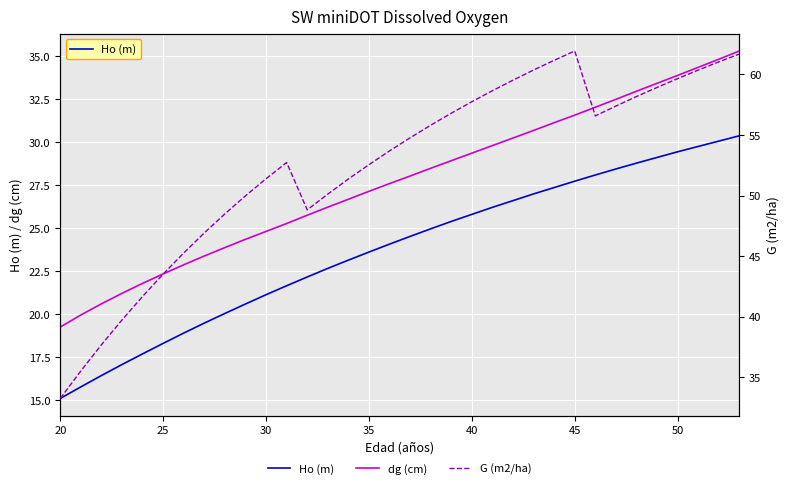

Reading right to left, list all the values displayed in this chart.

Ho (m): 30.4	30.1	29.8	29.4	29.1	28.8	28.4	28.1	27.7	27.4	27.0	26.6	26.2	25.8	25.4	25.0	24.5	24.1	23.6	23.1	22.7	22.2	21.6	21.1	20.6	20.0	19.5	18.9	18.3	17.7	17.1	16.4	15.8	15.1
dg (cm): 35.3	34.8	34.4	33.9	33.4	33.0	32.5	32.0	31.6	31.1	30.7	30.2	29.8	29.4	28.9	28.5	28.0	27.6	27.1	26.7	26.2	25.8	25.3	24.8	24.4	23.9	23.4	22.9	22.3	21.8	21.2	20.6	19.9	19.2
G (m2/ha): 61.7	61.0	60.4	59.7	58.9	58.2	57.4	56.6	61.9	61.2	60.4	59.5	58.7	57.8	56.8	55.8	54.8	53.7	52.5	51.4	50.1	48.8	52.7	51.4	50.0	48.5	46.9	45.3	43.5	41.7	39.7	37.7	35.5	33.2